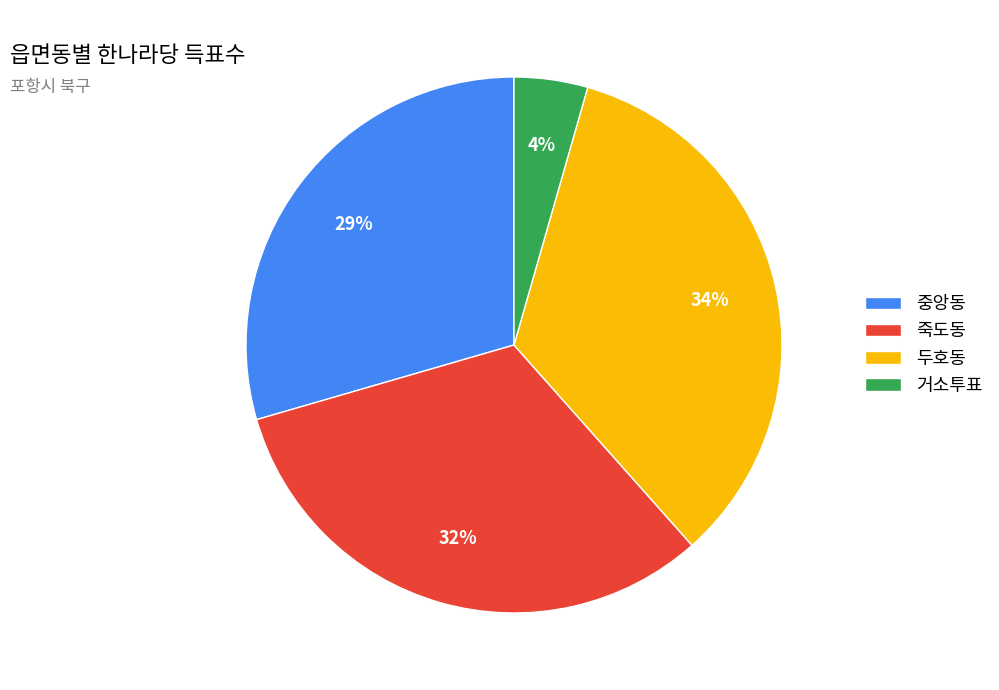

Between 거소투표 and 중앙동, which is larger?

중앙동